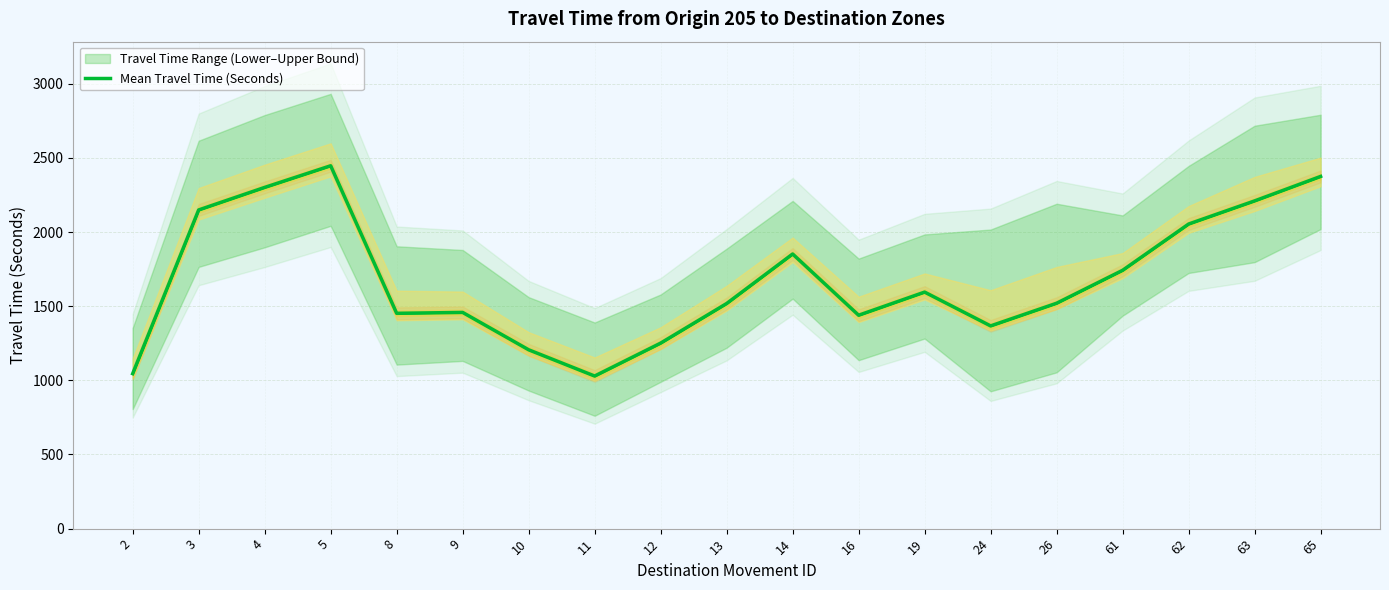

List the labels in order of value, largest first.

5, 65, 4, 63, 3, 62, 14, 61, 19, 26, 13, 9, 8, 16, 24, 12, 10, 2, 11